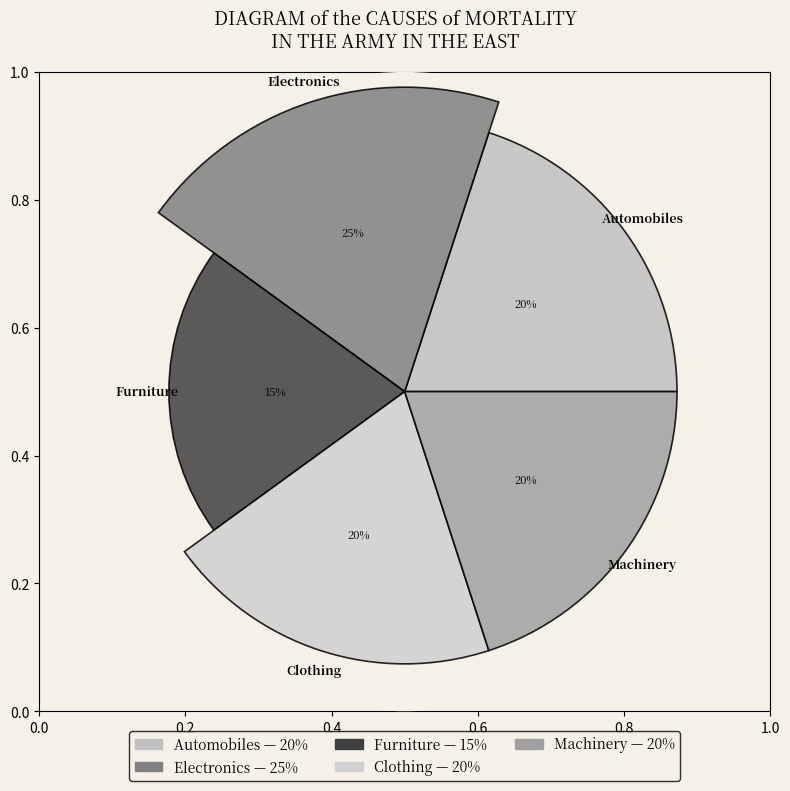

Are the bars horizontal?

No